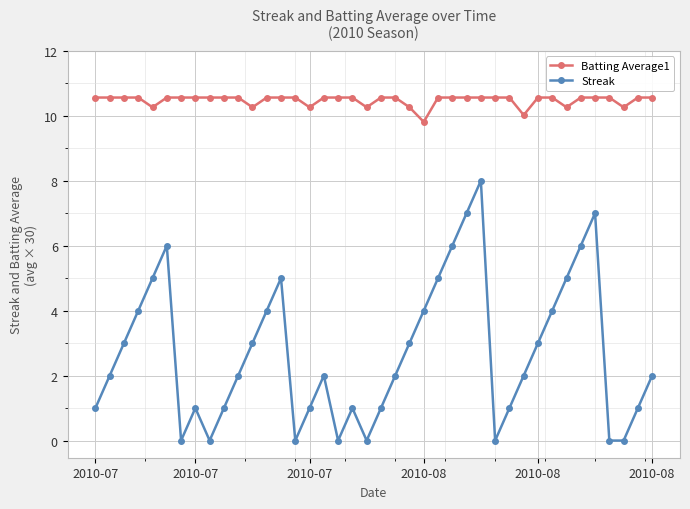

Which series has the largest range (max minus min)?

Streak